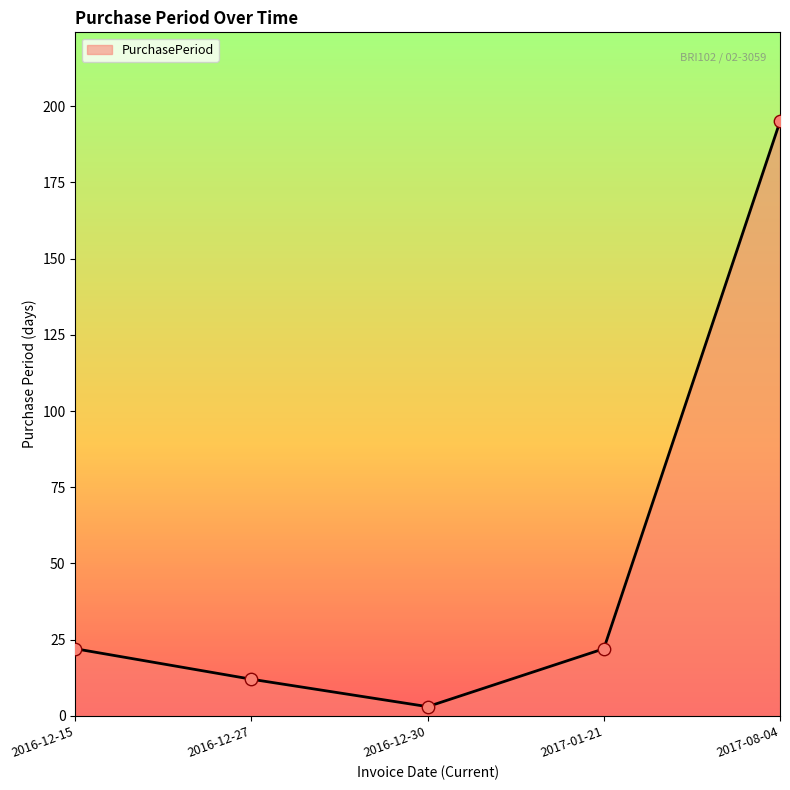

Between 2016-12-27 and 2016-12-30, which is larger?

2016-12-27